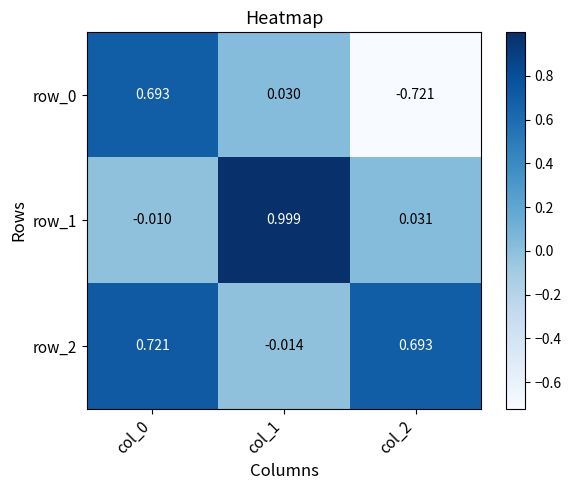

At how many categories does at least one series exceed 0?

3